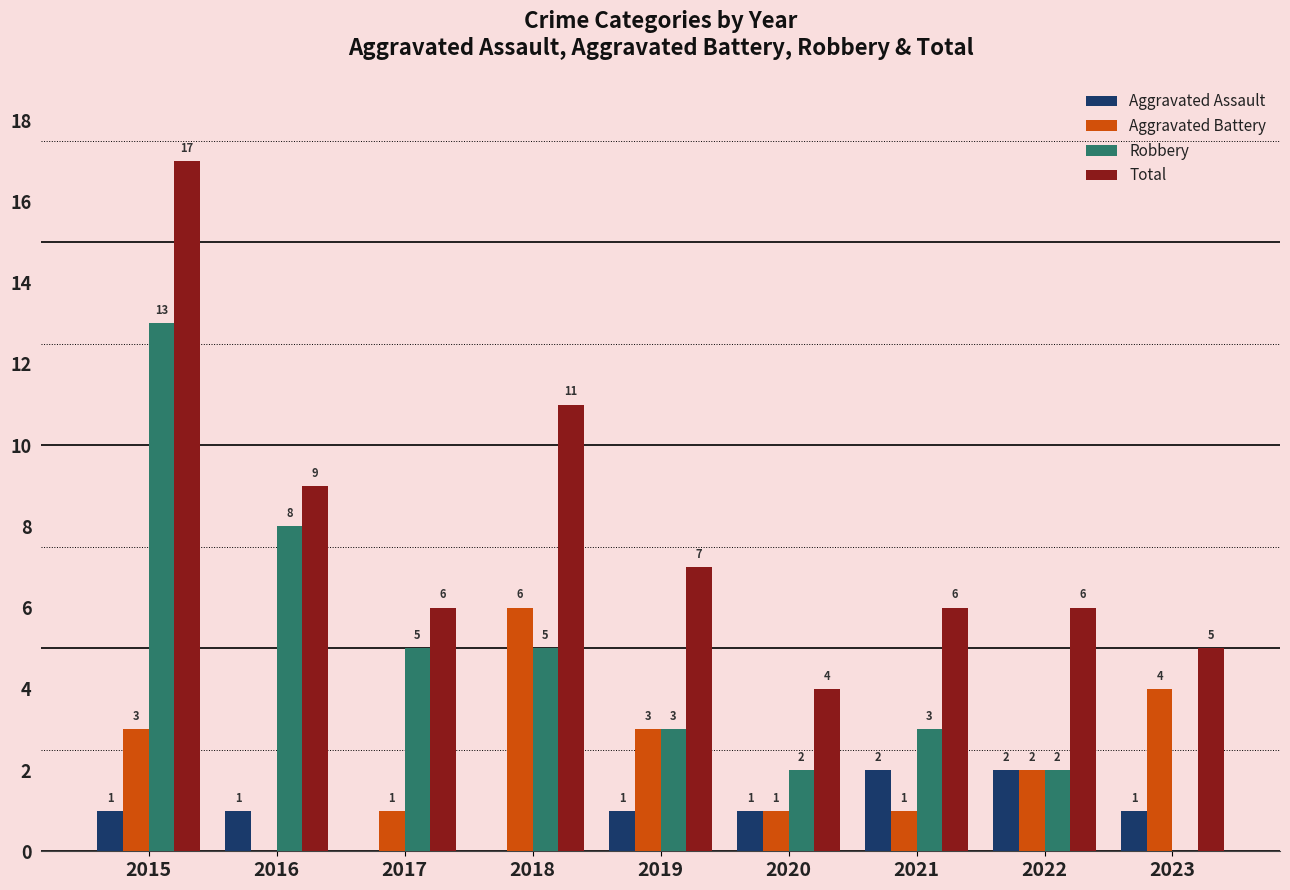

How many positive values does the Robbery series have?

8